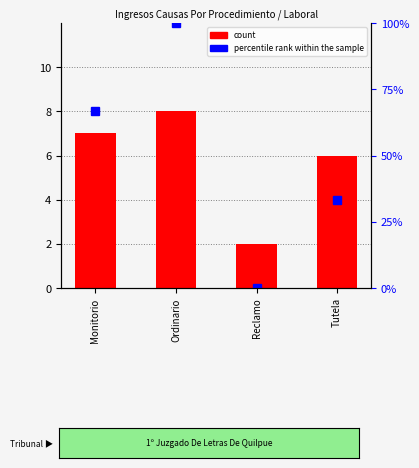

What position from the right is Monitorio?

4